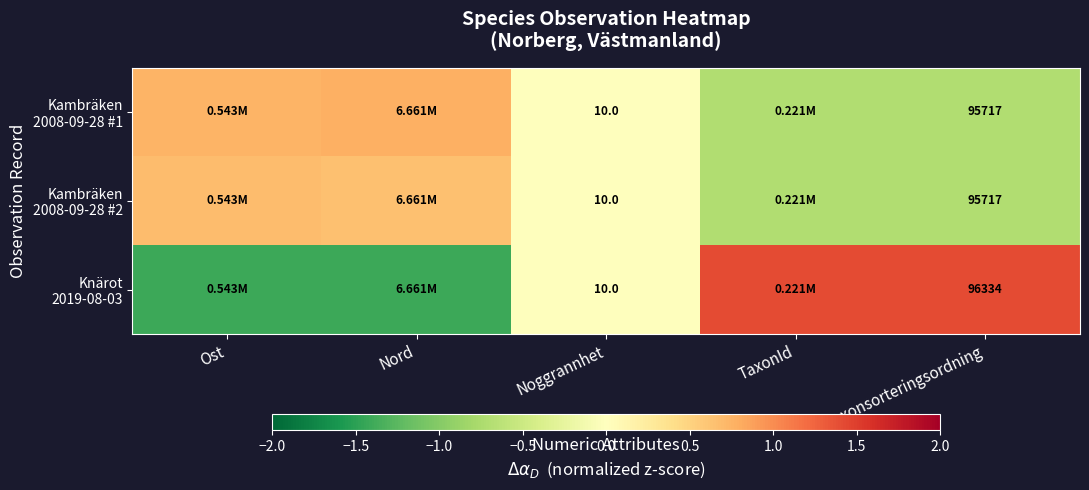

At how many categories does at least one series exceed 0?

4